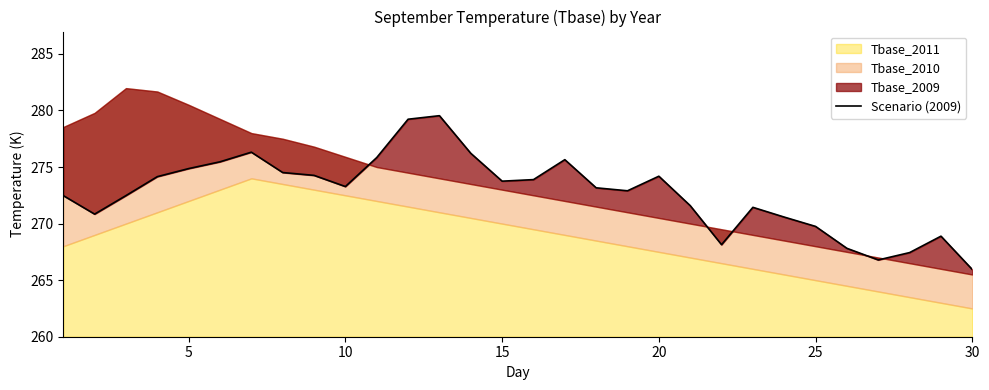

Reading right to left, list all the values displayed in this chart.

265.9	268.9	267.4	266.8	267.8	269.8	270.6	271.4	268.1	271.6	274.2	272.9	273.2	275.6	273.9	273.8	276.2	279.5	279.2	275.8	273.3	274.3	274.5	276.3	275.5	274.9	274.1	272.5	270.8	272.5